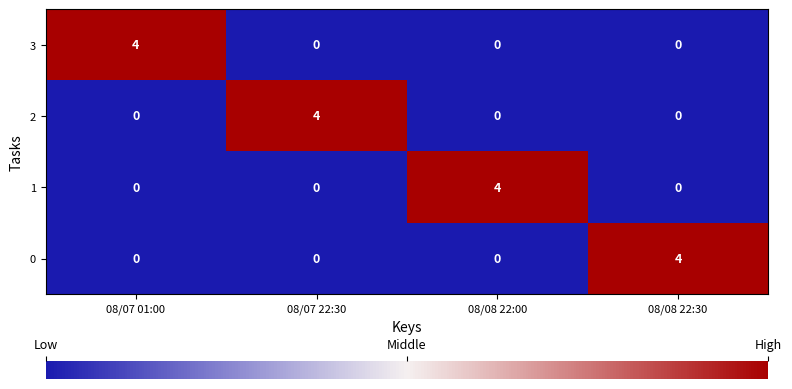

What is the maximum value shown in the chart?

4